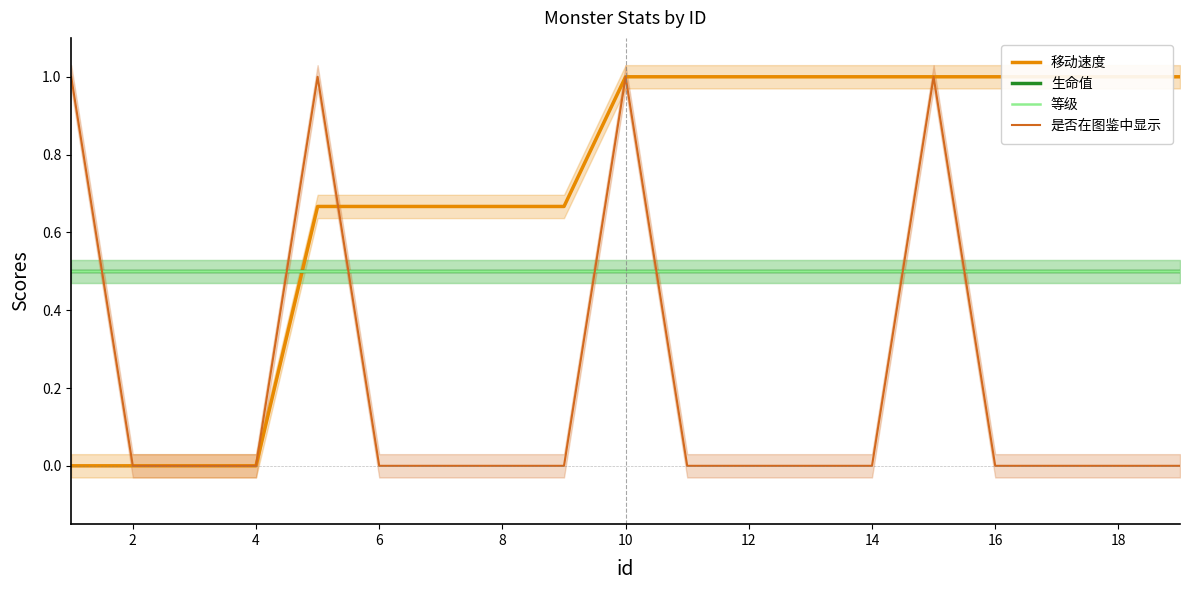

True or false: 是否在图鉴中显示 and 等级 cross at least once.

True